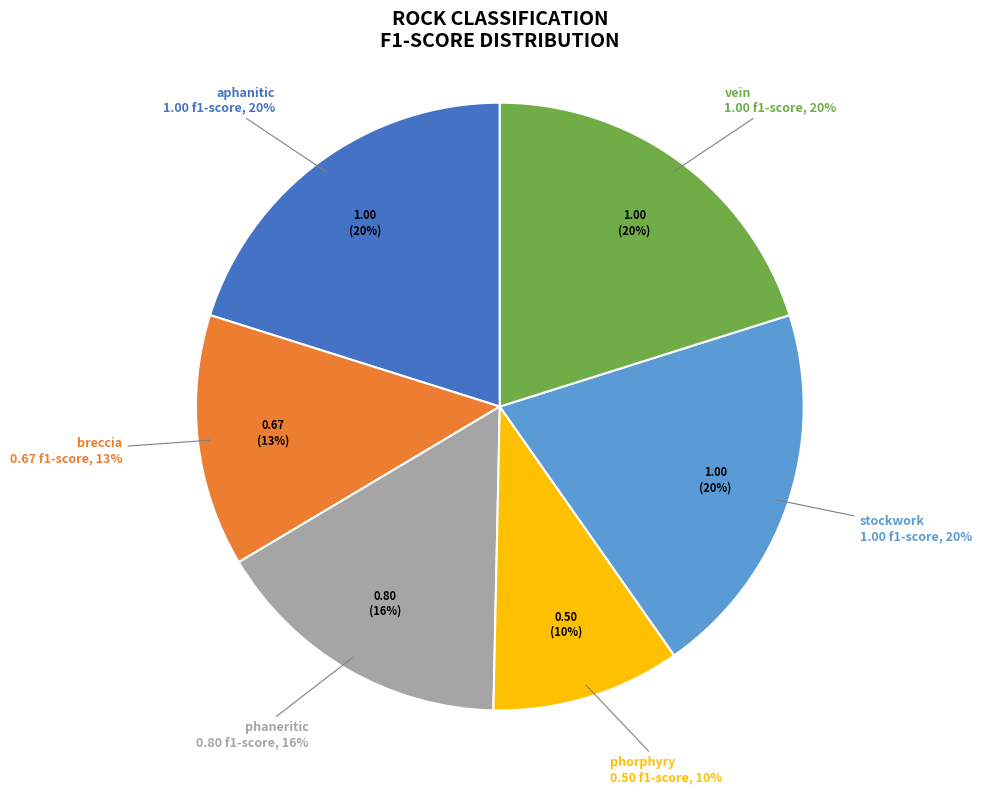

What percentage is the phaneritic slice, to the nearest percent?

16%